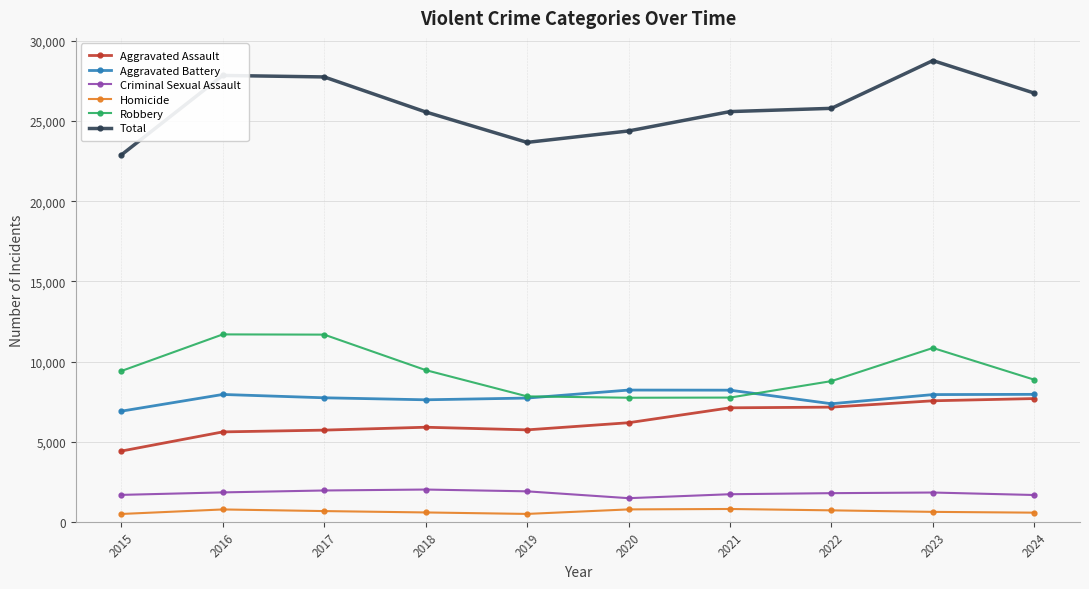

The value of Aggravated Battery at 2024 is 7951. True or false?

True